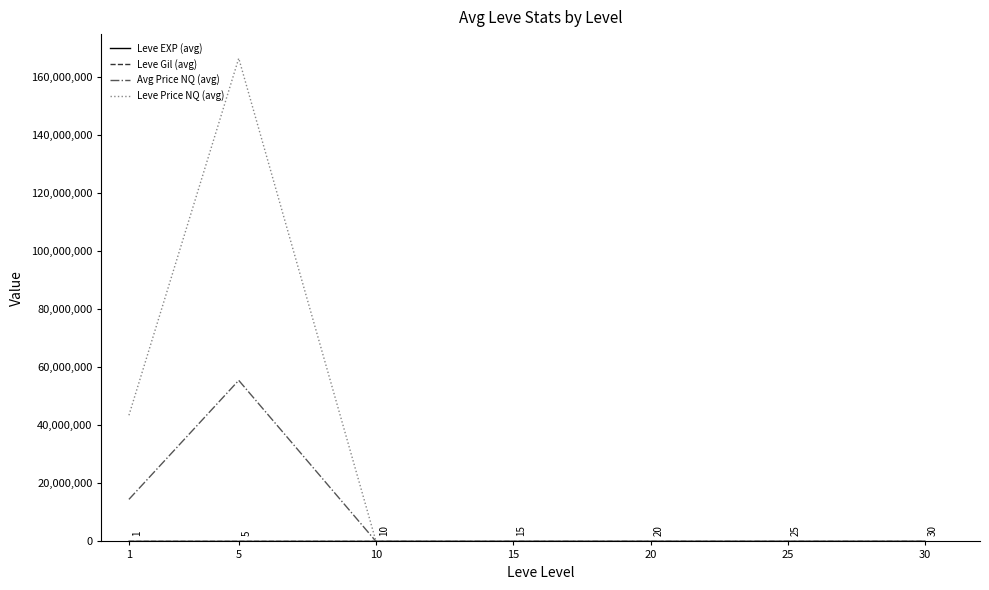

Which series has the widest spread of values?

Leve Price NQ (avg)